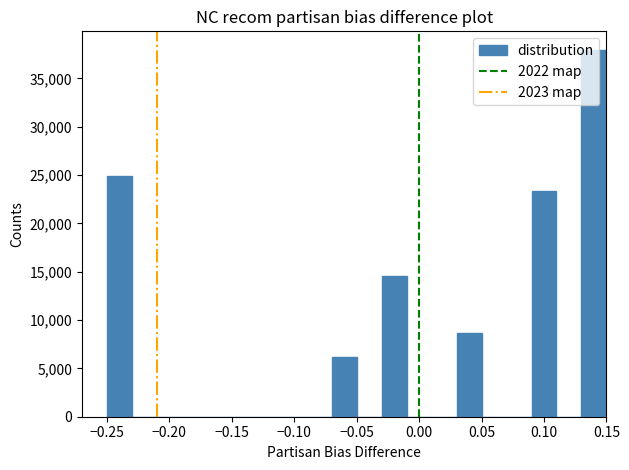

Reading left to right, list every bar in this chart as the range it spans on the x-axis followed by its height. The values are not printed on the chart, so give them approximately, as read against the axis.

-0.25 to -0.23: 25000
-0.23 to -0.21: 0
-0.21 to -0.19: 0
-0.19 to -0.17: 0
-0.17 to -0.15: 0
-0.15 to -0.13: 0
-0.13 to -0.11: 0
-0.11 to -0.09: 0
-0.09 to -0.07: 0
-0.07 to -0.05: 6000
-0.05 to -0.03: 0
-0.03 to -0.01: 14500
-0.01 to 0.01: 0
0.01 to 0.03: 0
0.03 to 0.05: 8500
0.05 to 0.07: 0
0.07 to 0.09: 0
0.09 to 0.11: 23500
0.11 to 0.13: 0
0.13 to 0.15: 38000